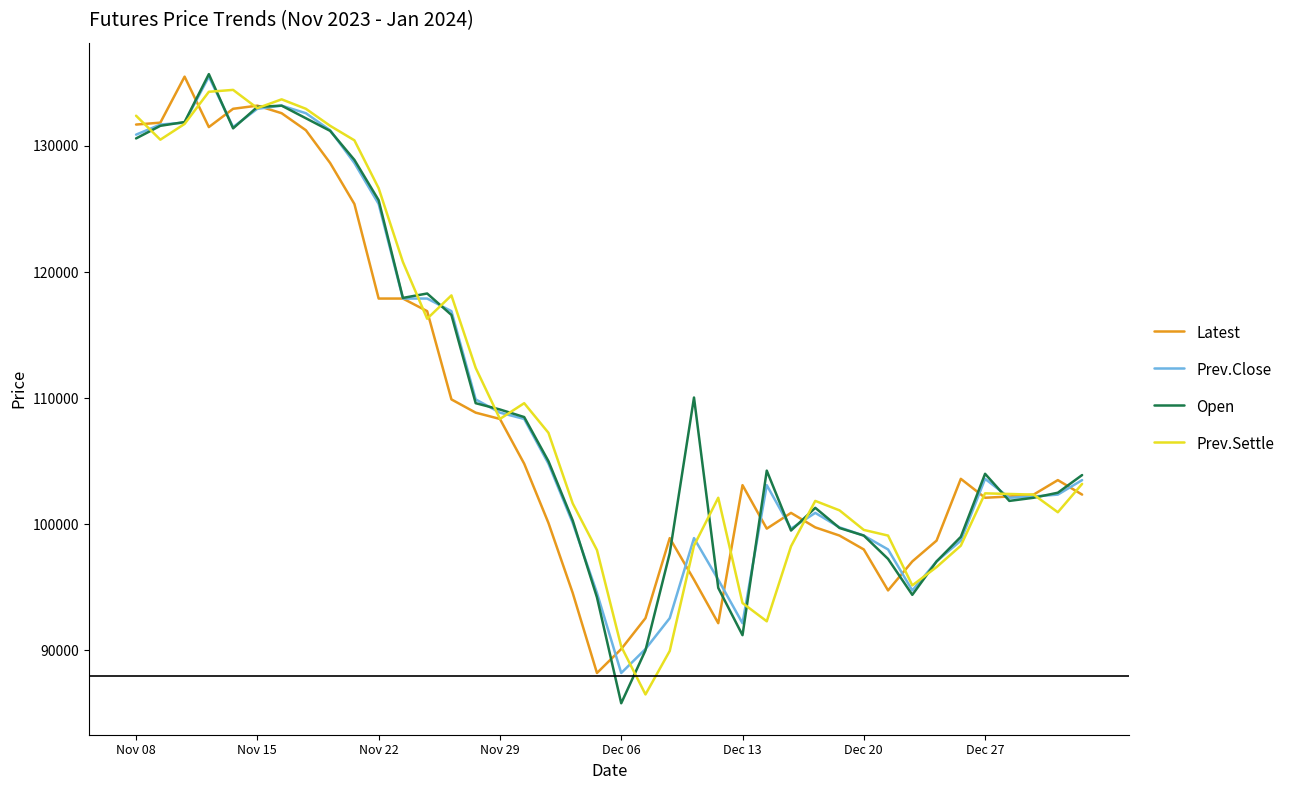

What is the highest value of the Open series?

135700